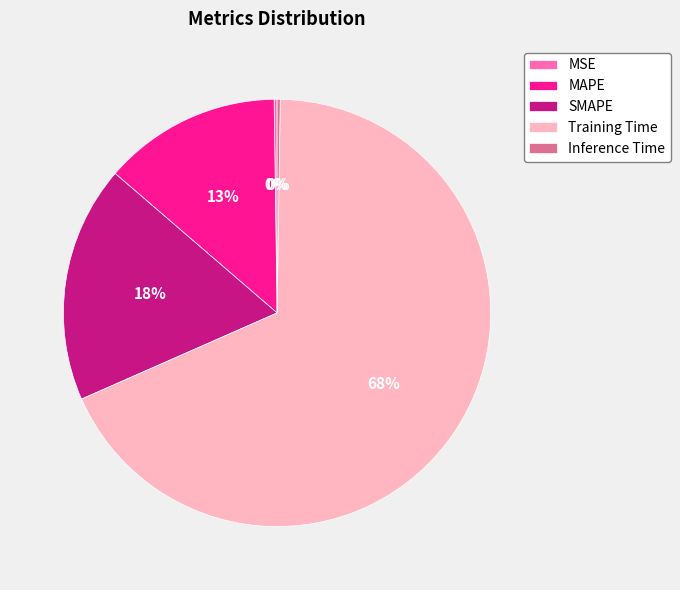

True or false: SMAPE accounts for 30% of the total.

False